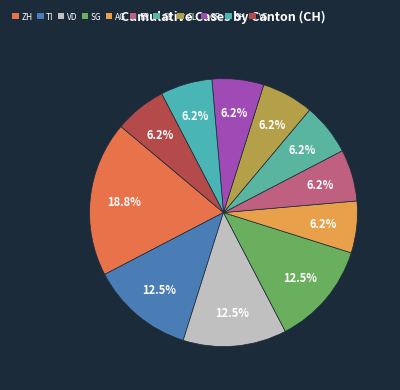

How many segments does this pie chart have?

11